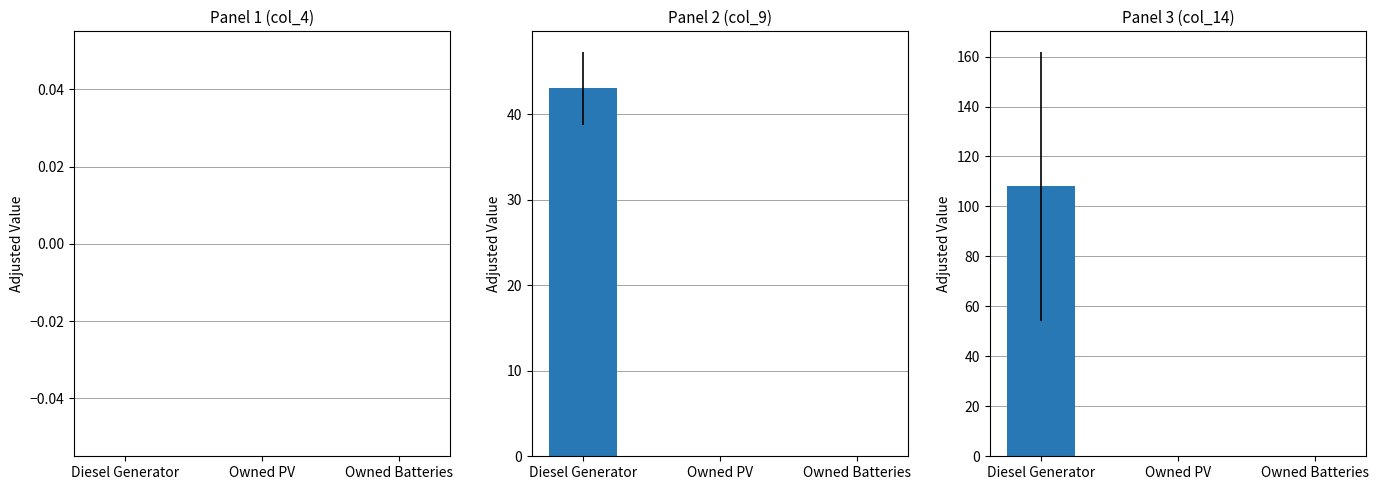

What position from the right is Owned Batteries?

1